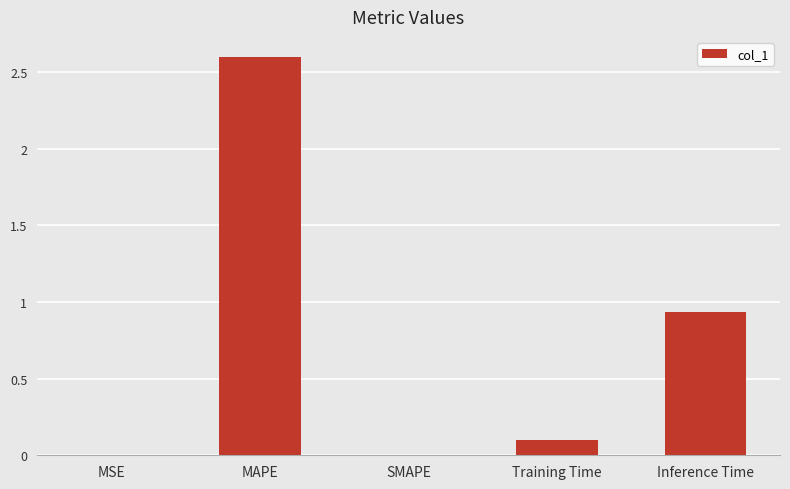

The chart shows a value of 0.0 at SMAPE. True or false?

True